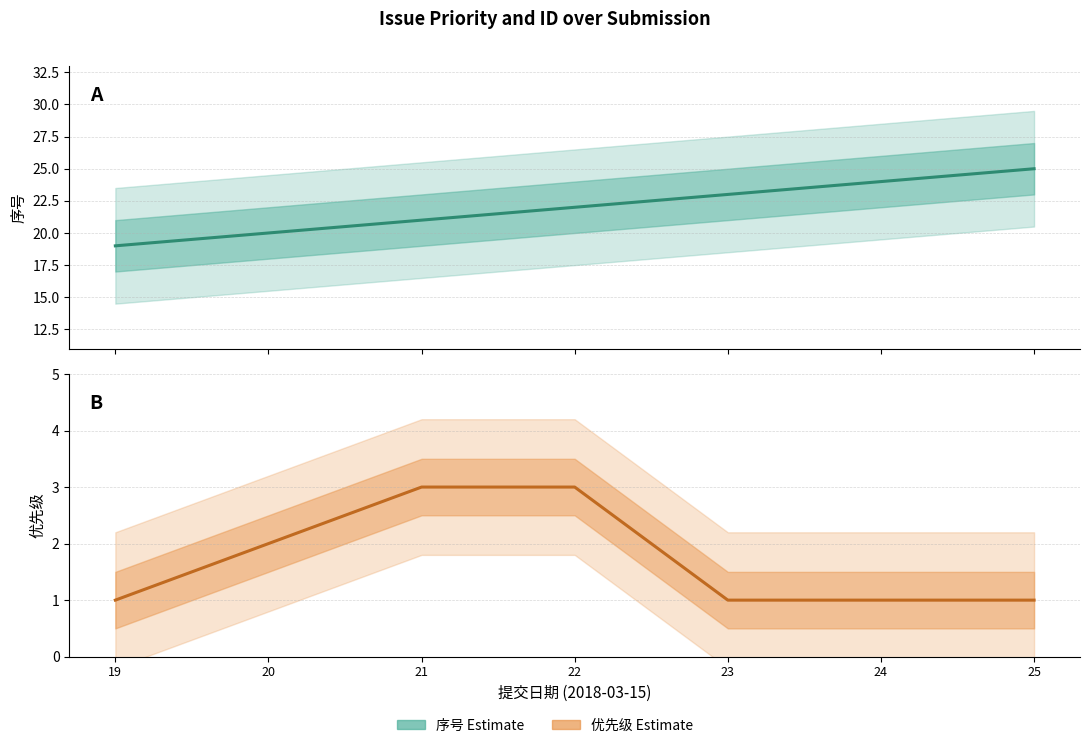

At 22, list the series in order from largest to smallest.

序号 (Estimate), 优先级 (Estimate based on partial data)